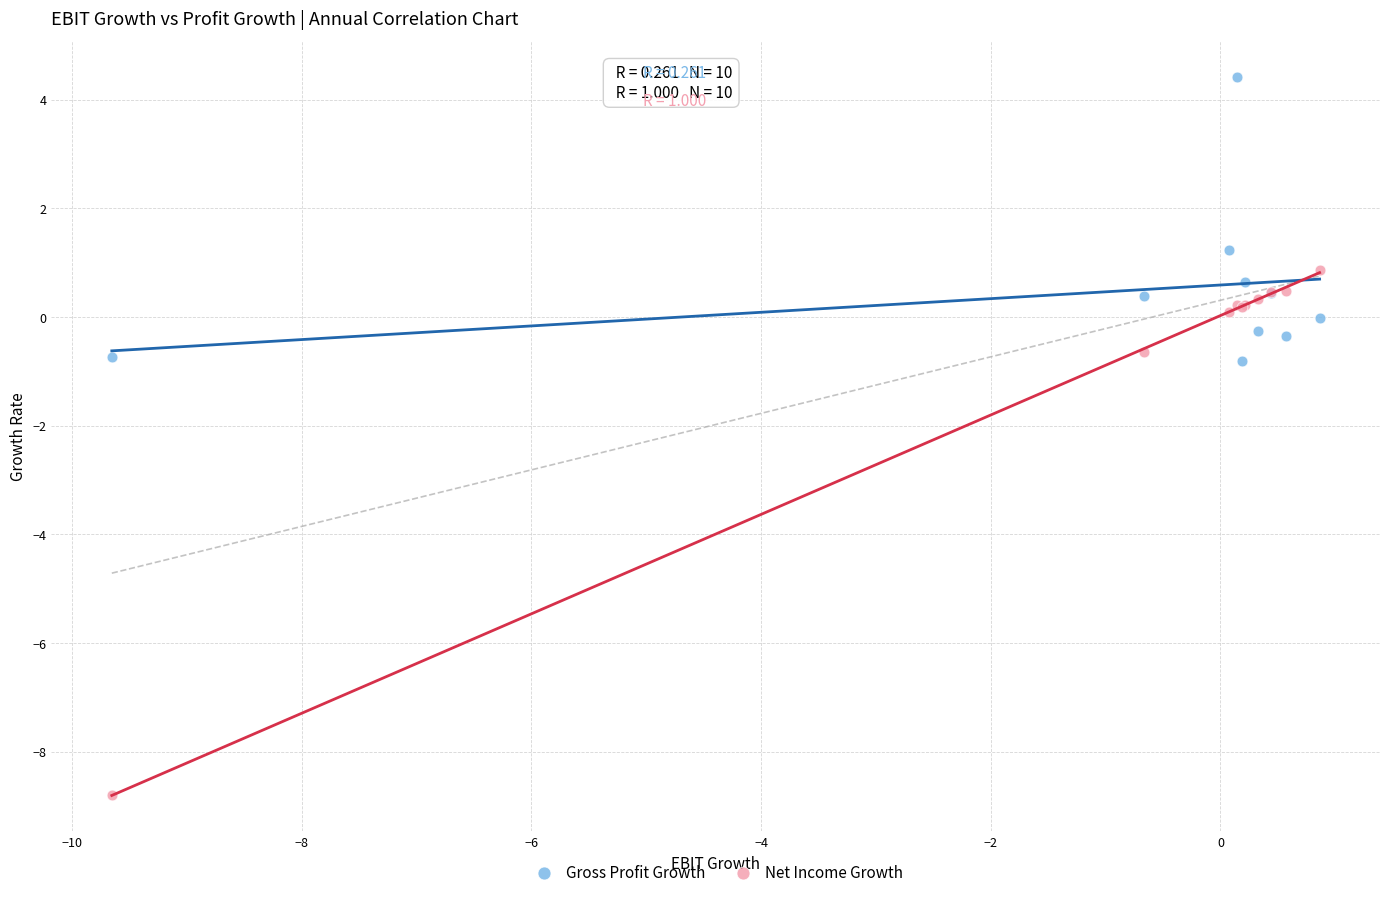

Which series reaches the minimum Y coordinate?

Net Income Growth